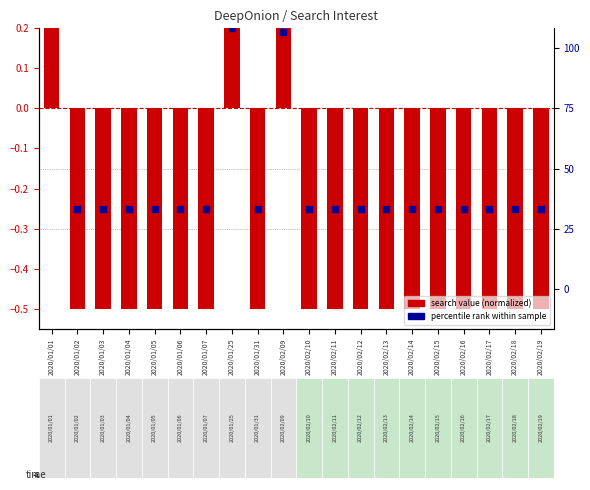

At which category is the sum across all series the highest?

2020/01/01